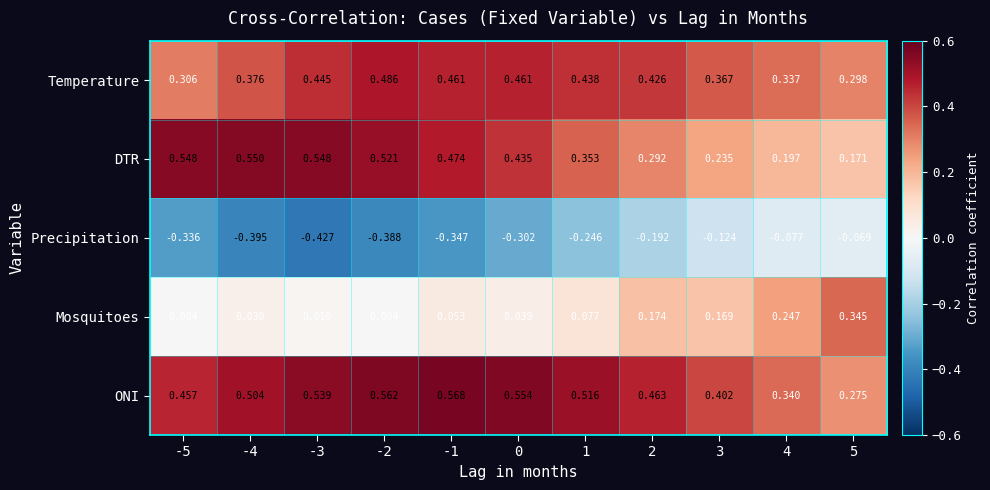

Which series has the largest total across all categories?

ONI